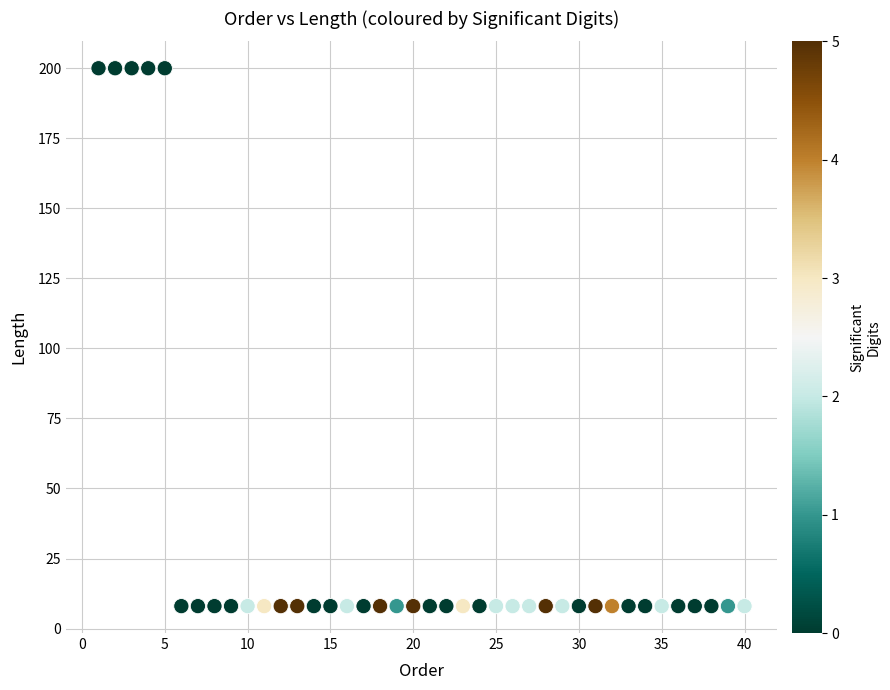

What is the range of Y values (max minus min)?

192